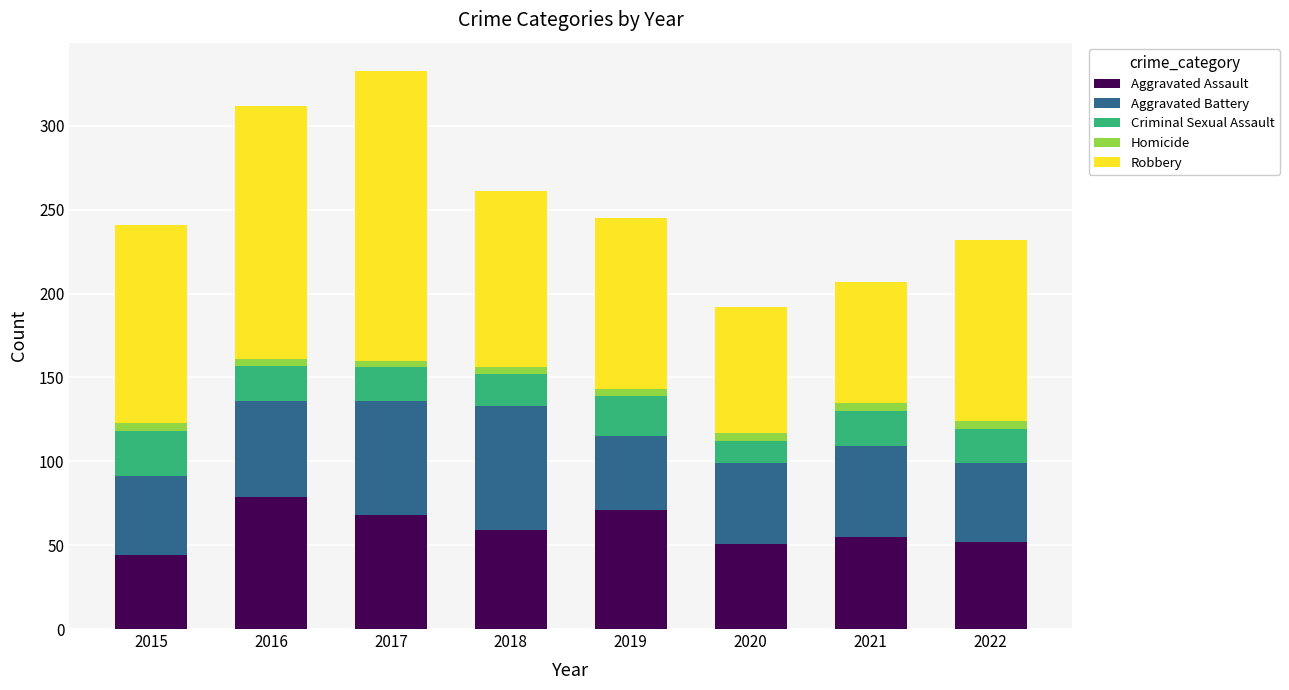

What is the lowest value of the Aggravated Assault series?

44